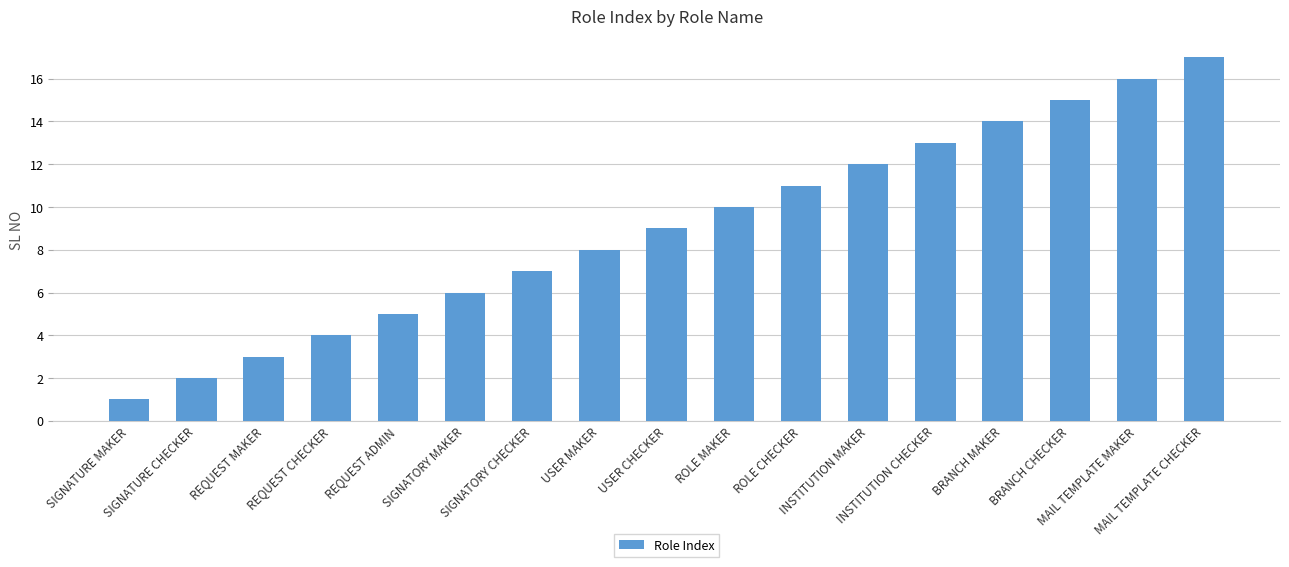

How many values are below 9?

8